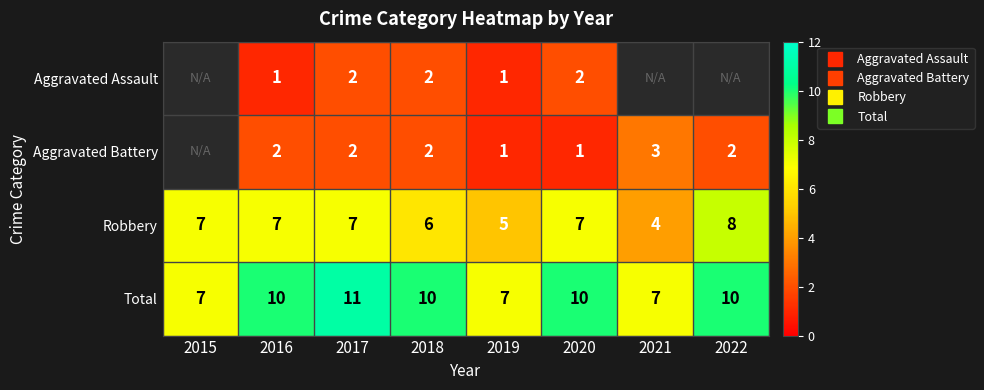

Which category has the lowest value across all series?

2016